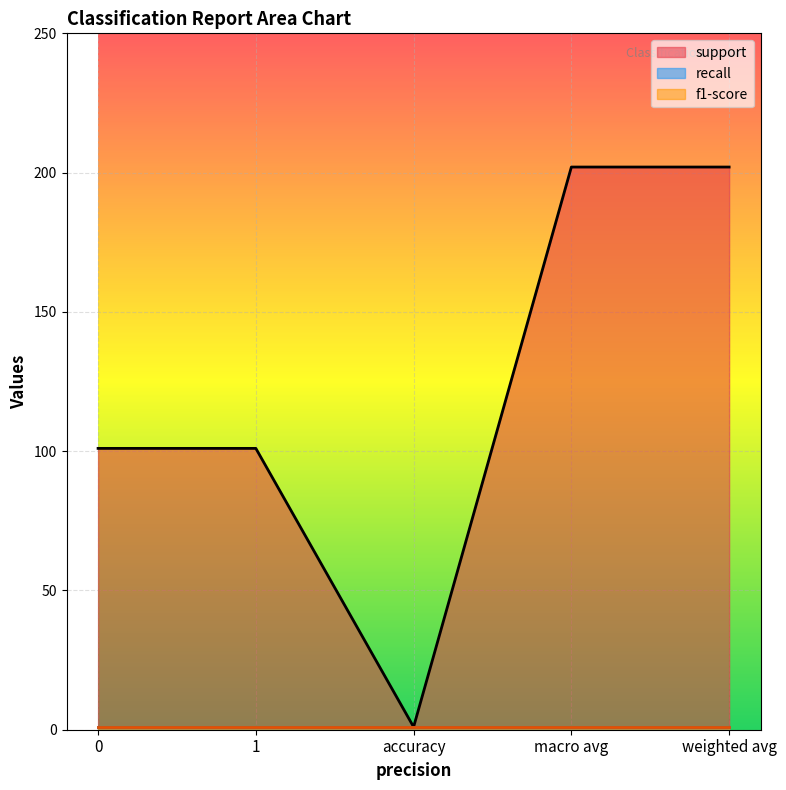

How many support values are between 101 and 202?

4